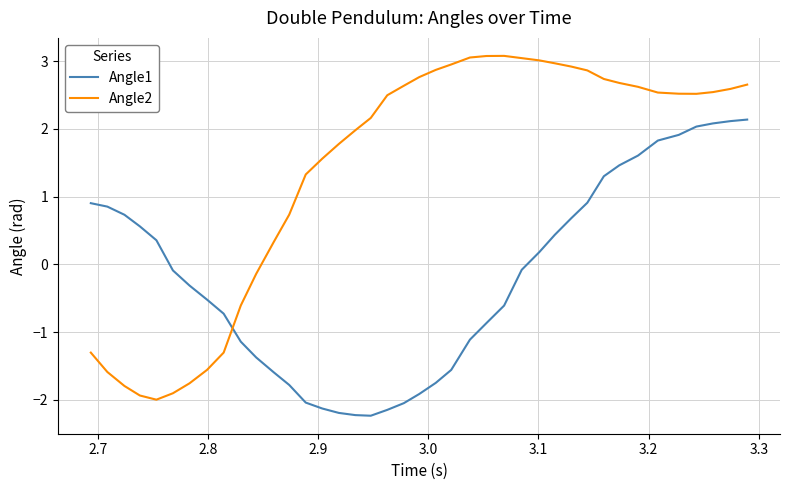

How many lines are shown in the chart?

2